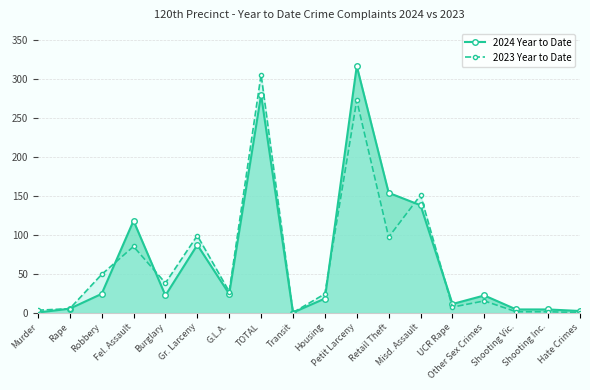

Count the number of categories in the chart.

18